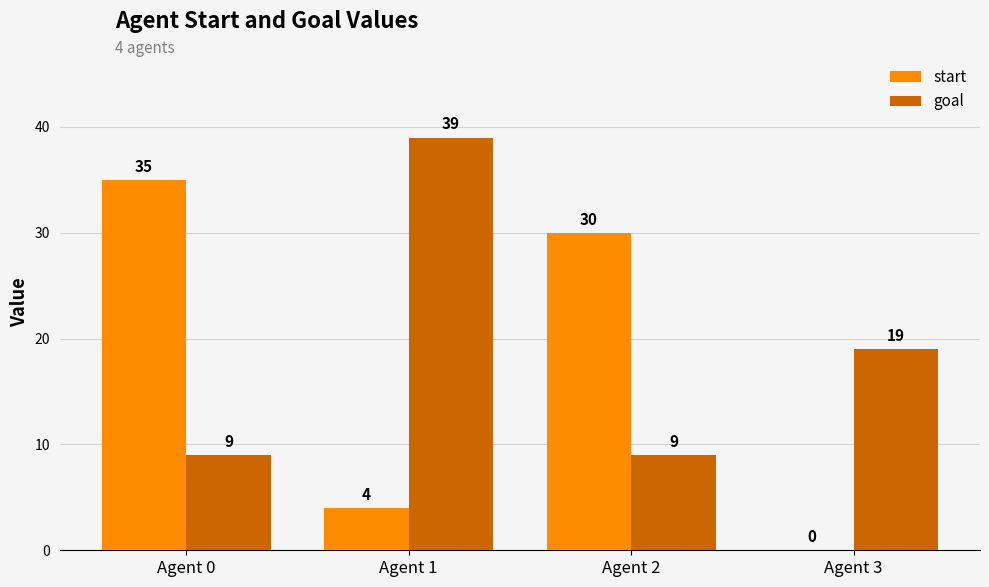

Reading left to right, transcribe all the data shown in this chart.

start: 35	4	30	0
goal: 9	39	9	19